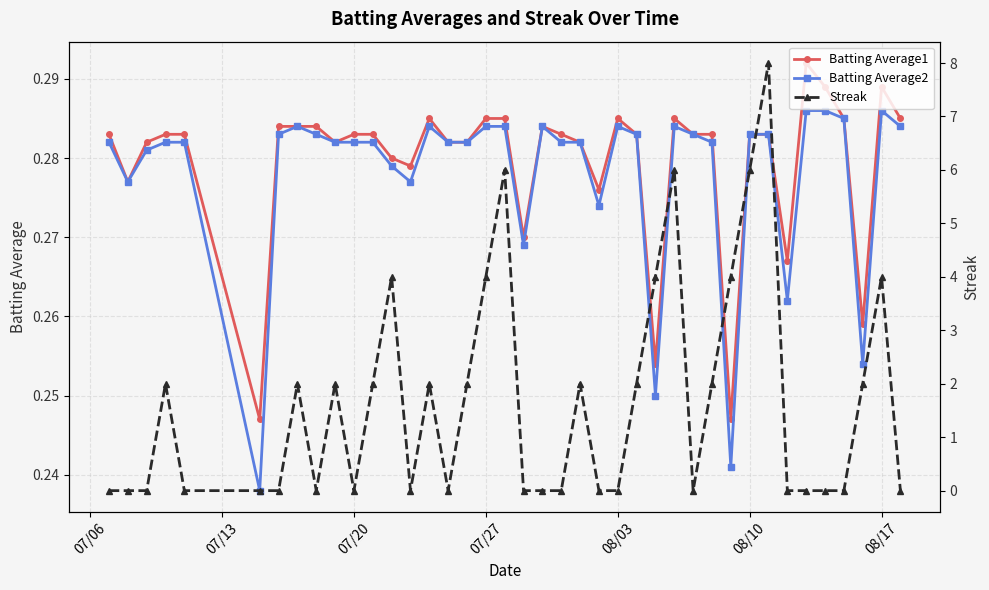

True or false: Batting Average1 has more than 2 interior local peaks.

True